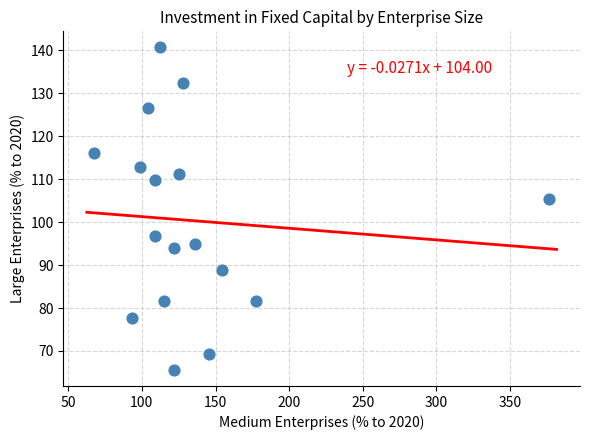

What Y value in the scatter plot is closest to 103?

105.5